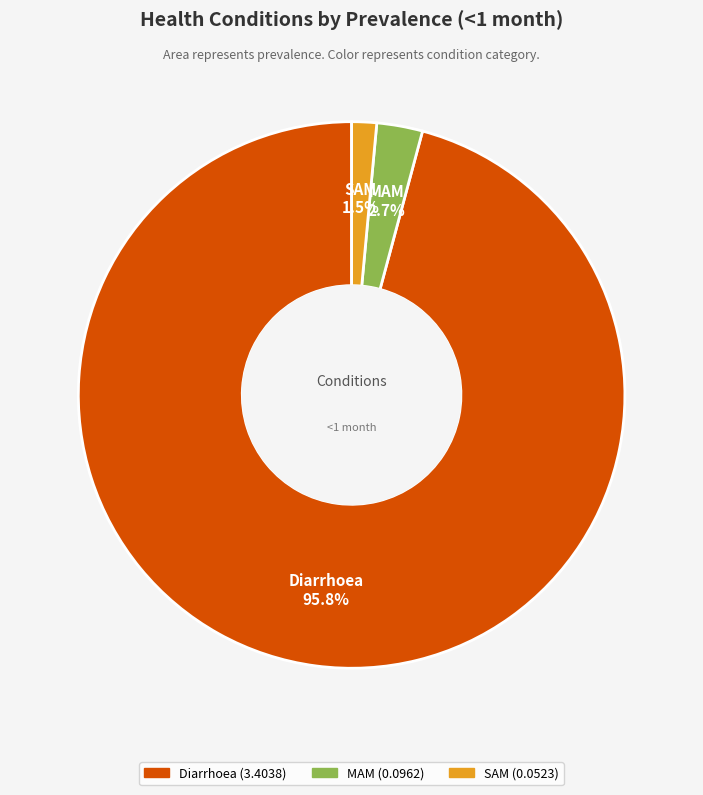

What is the total percentage of SAM and MAM?

4.2%